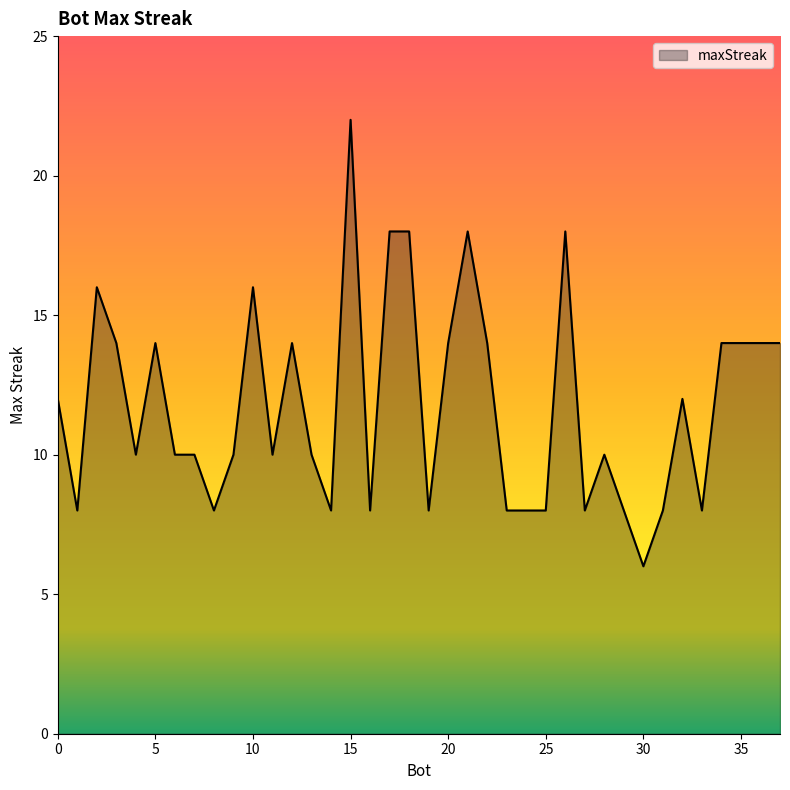

What is the minimum value shown in the chart?

6